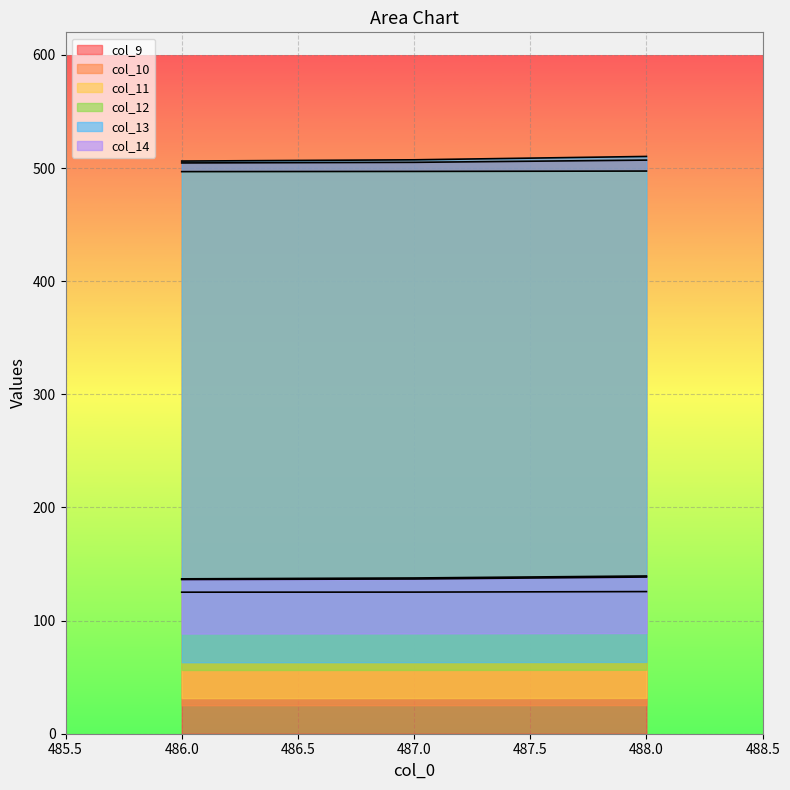

At how many categories does at least one series exceed 151?

3